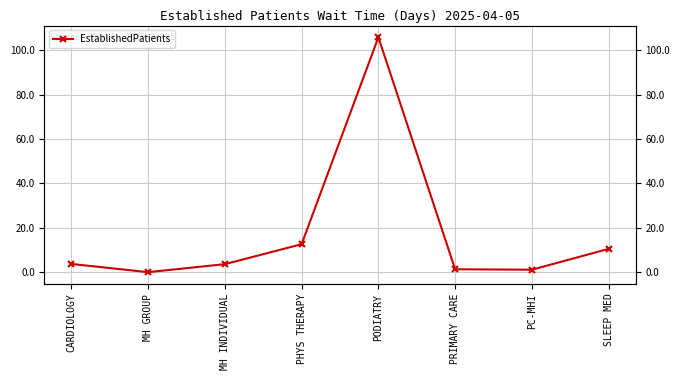

What is the approximate value at CARDIOLOGY?

3.7